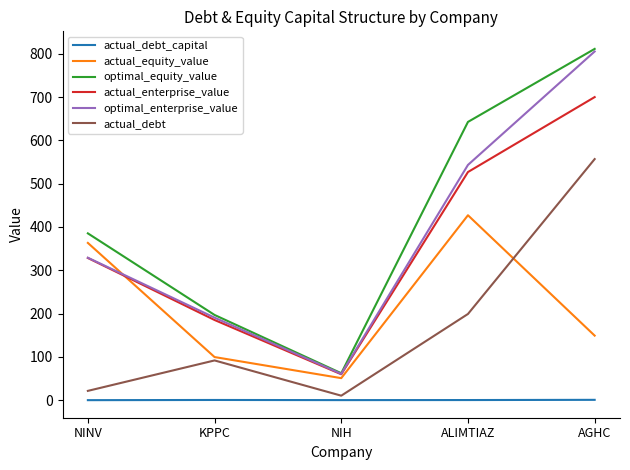

True or false: actual_debt_capital has more than 2 points higher than both neighbors.

False